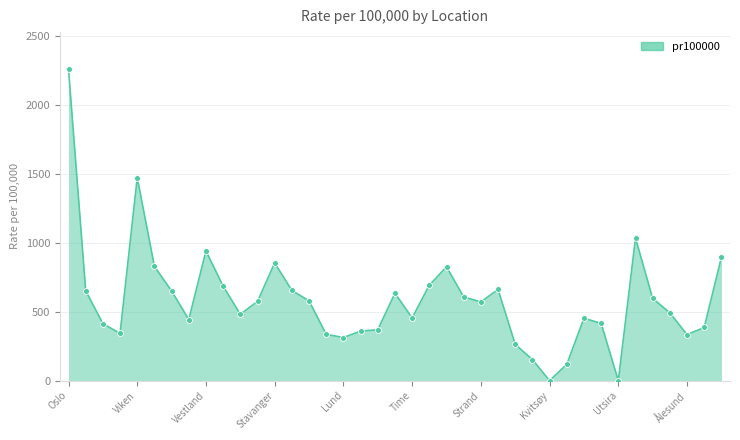

What is the difference between the maximum and minimum values?

2255.5